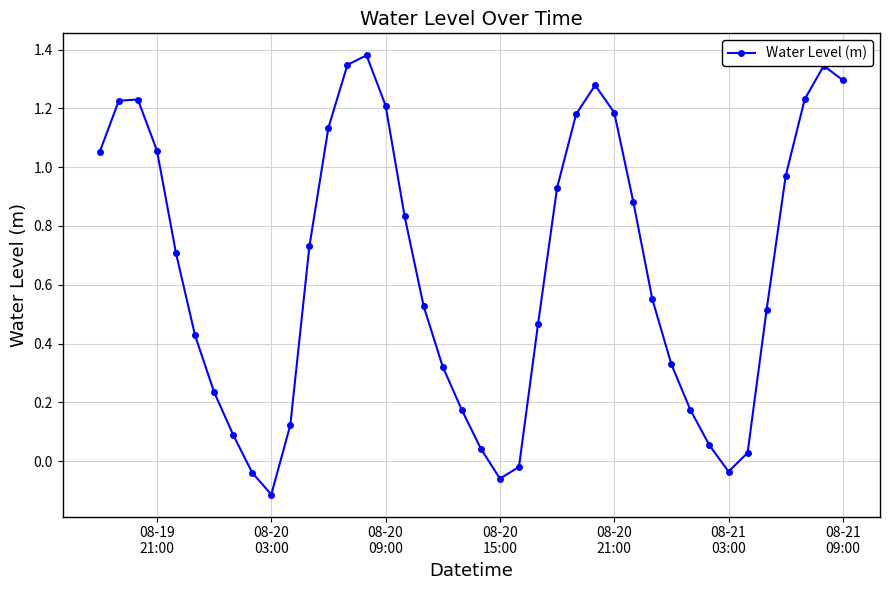

How many points are lower than both their immediate neighbors (excluding endpoints)?

3